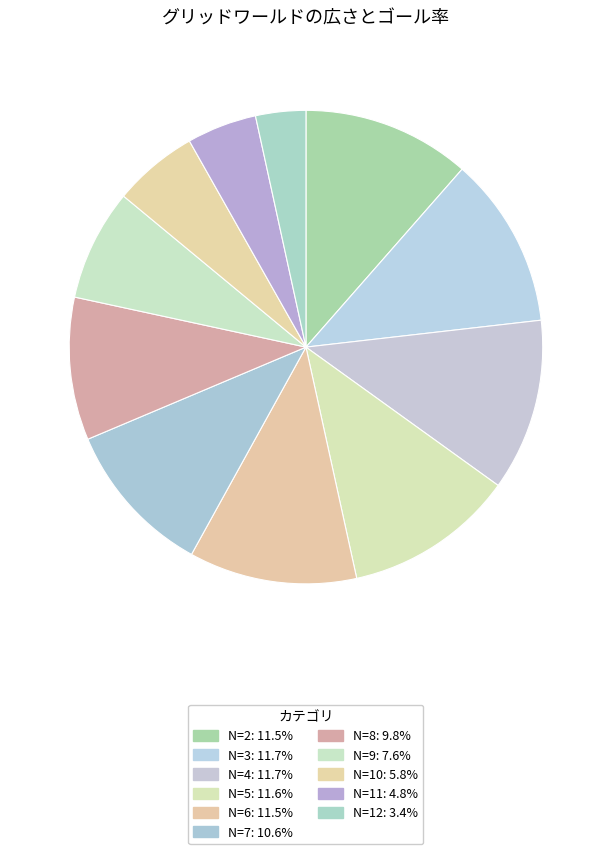

How many segments does this pie chart have?

11